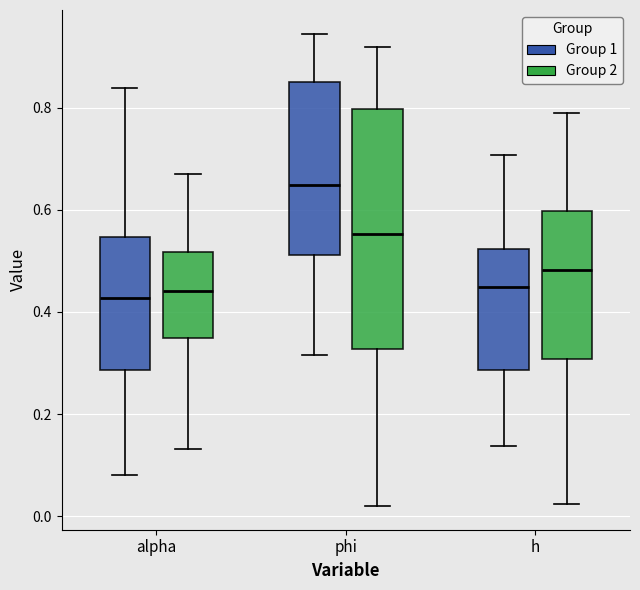

Reading left to right, read every box against the y-axis: the position of its median line, the range the box covers, and the ends of its whiskers. The values are not printed on the chart, so give them approximately, as read against the axis.

alpha (Group 1): median 0.42, box 0.28 to 0.54, whiskers 0.08 to 0.84
alpha (Group 2): median 0.44, box 0.34 to 0.52, whiskers 0.14 to 0.66
phi (Group 1): median 0.64, box 0.52 to 0.84, whiskers 0.32 to 0.94
phi (Group 2): median 0.56, box 0.32 to 0.80, whiskers 0.02 to 0.92
h (Group 1): median 0.44, box 0.28 to 0.52, whiskers 0.14 to 0.70
h (Group 2): median 0.48, box 0.30 to 0.60, whiskers 0.02 to 0.78